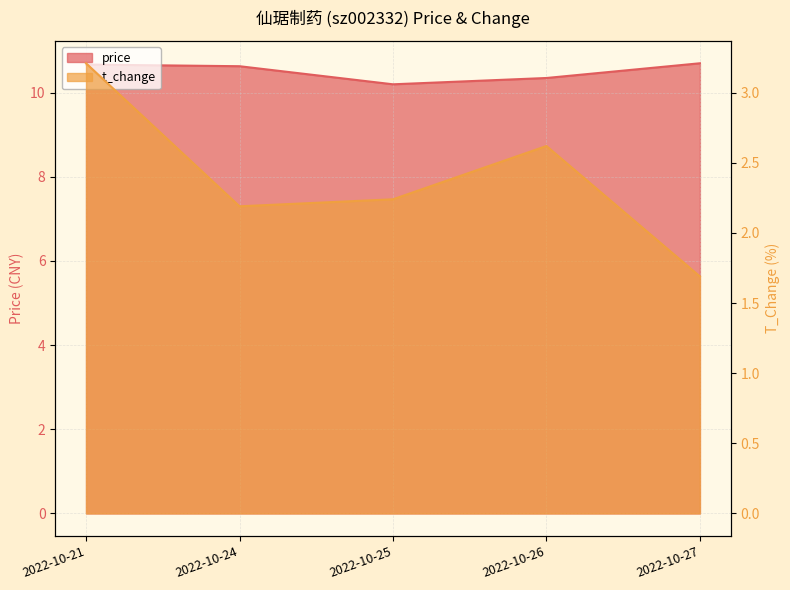

How many price values are between 10 and 11?

5